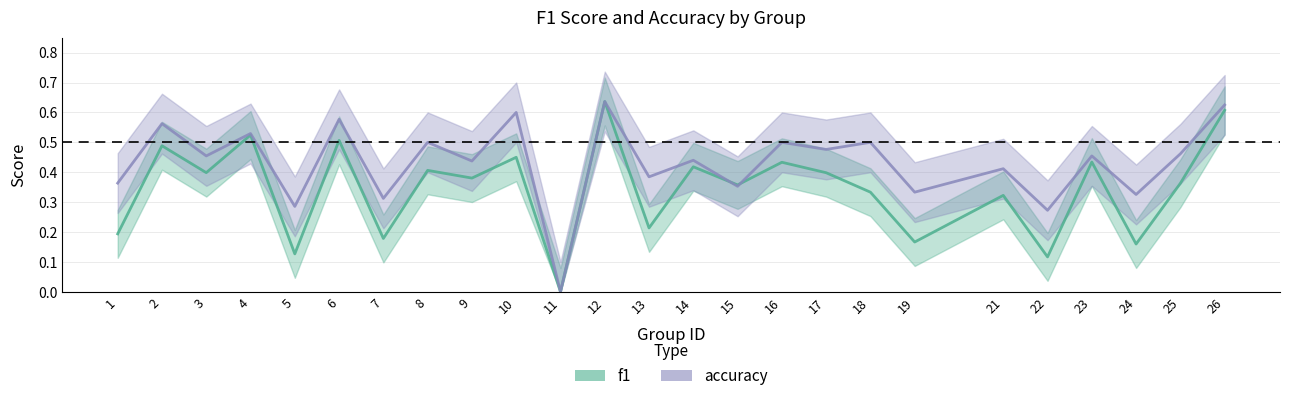

Is the value of accuracy at 21 greater than the value of f1 at 19?

Yes